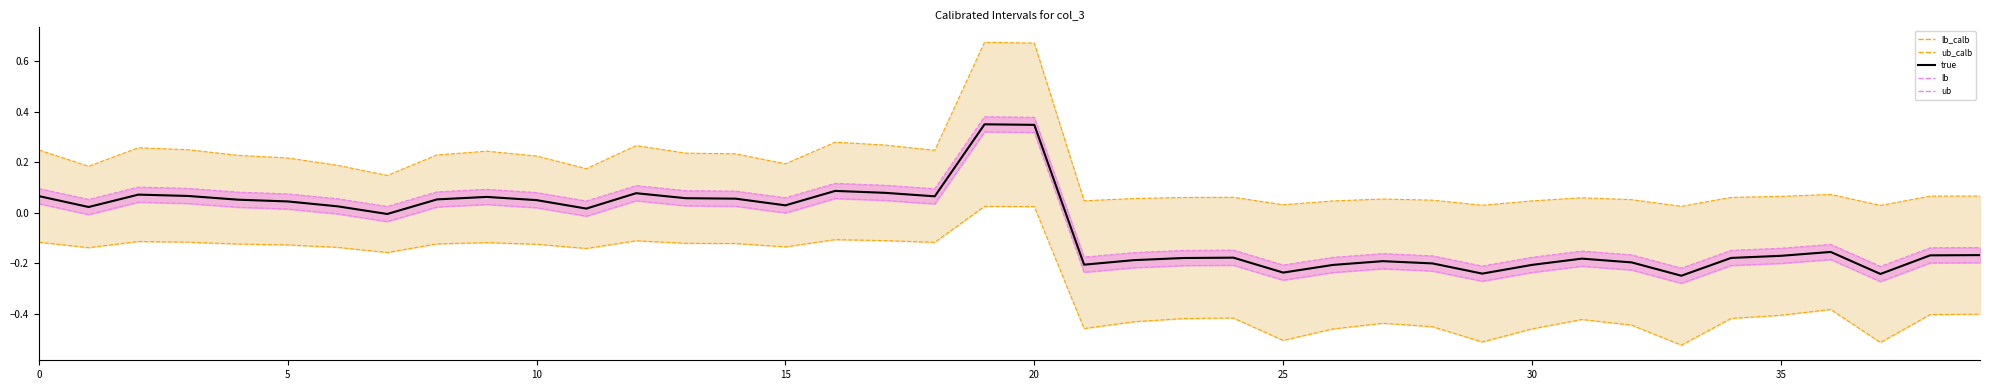

True or false: lb_calb_line has a value of -0.4 at 31.

True